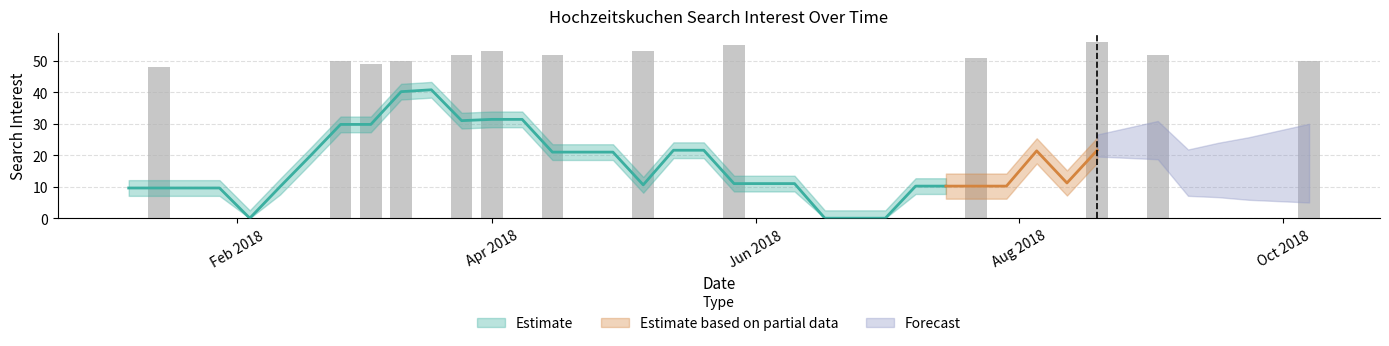

Rank the categories by value from highest to lowest.

2018-08-19, 2018-05-27, 2018-04-01, 2018-05-06, 2018-03-25, 2018-04-15, 2018-09-02, 2018-07-22, 2018-02-25, 2018-03-11, 2018-10-07, 2018-03-04, 2018-01-14, 2018-01-07, 2018-01-21, 2018-01-28, 2018-02-04, 2018-02-11, 2018-02-18, 2018-03-18, 2018-04-08, 2018-04-22, 2018-04-29, 2018-05-13, 2018-05-20, 2018-06-03, 2018-06-10, 2018-06-17, 2018-06-24, 2018-07-01, 2018-07-08, 2018-07-15, 2018-07-29, 2018-08-05, 2018-08-12, 2018-08-26, 2018-09-09, 2018-09-16, 2018-09-23, 2018-09-30